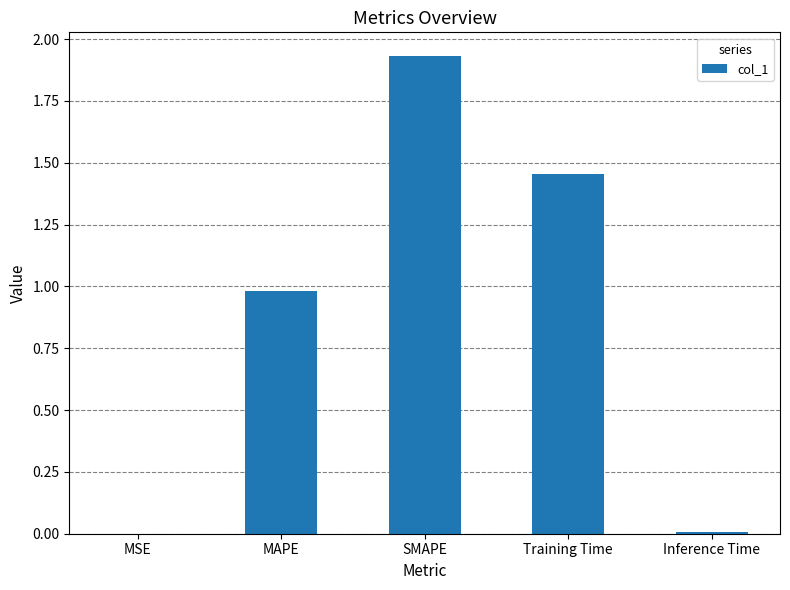

What is the change in value from MAPE to Inference Time?

-1.0